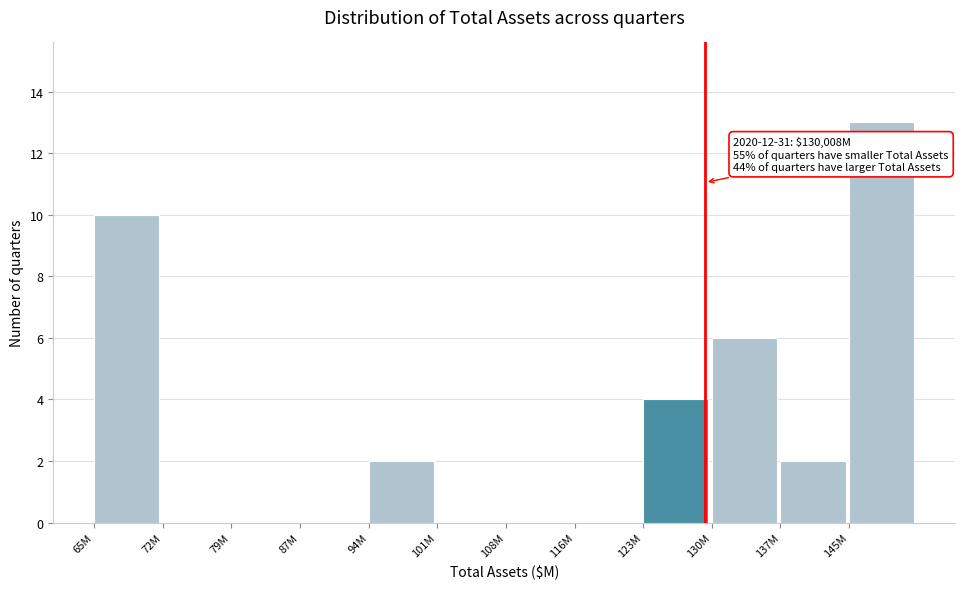

Reading left to right, what are all the values shown in this chart?

65M=10	72M=0	79M=0	87M=0	94M=2	101M=0	108M=0	116M=0	123M=4	130M=6	137M=2	145M=13